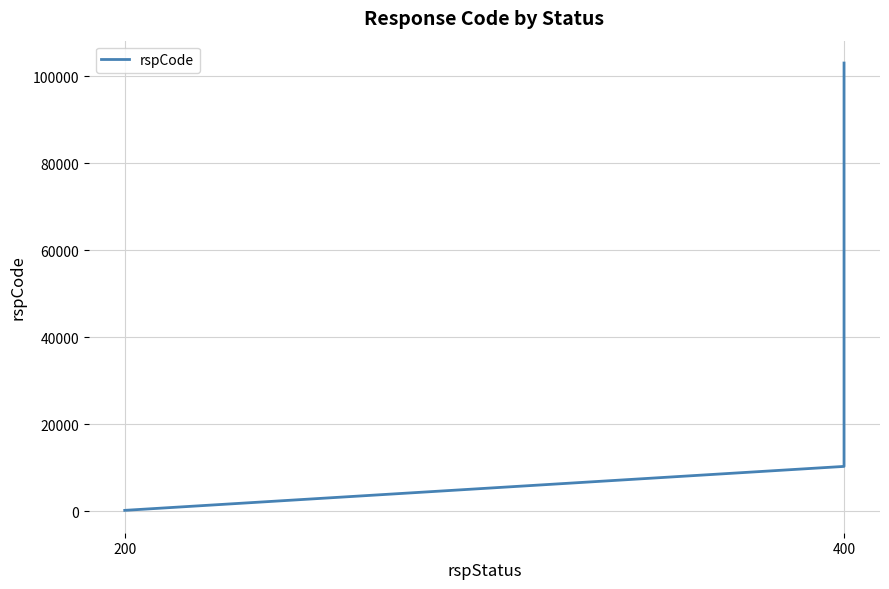

Reading left to right, list all the values displayed in this chart.

200	10300	103000